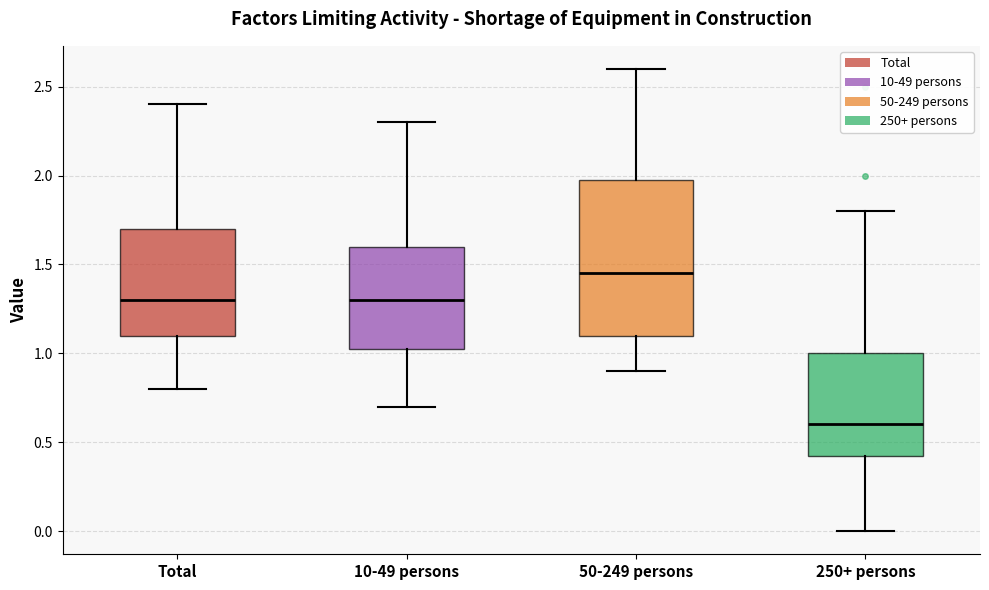

Comparing the boxes themselves (not the whiskers), which one is the tallest?

50-249 persons